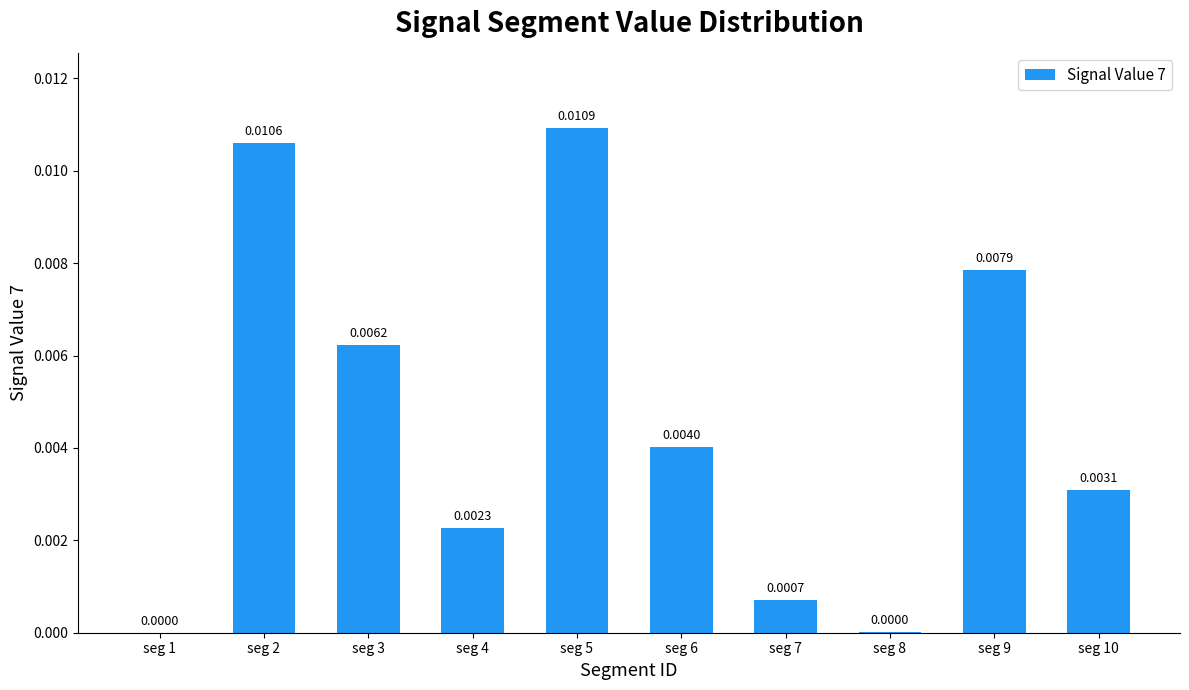

Which has a higher value, seg 4 or seg 2?

seg 2